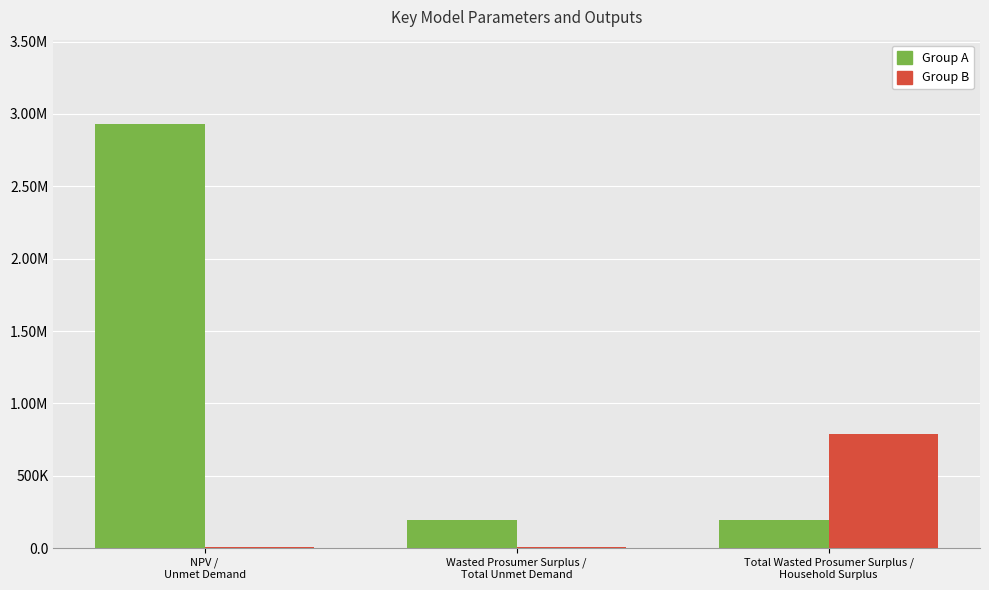

At which category is the sum across all series the highest?

NPV /
Unmet Demand